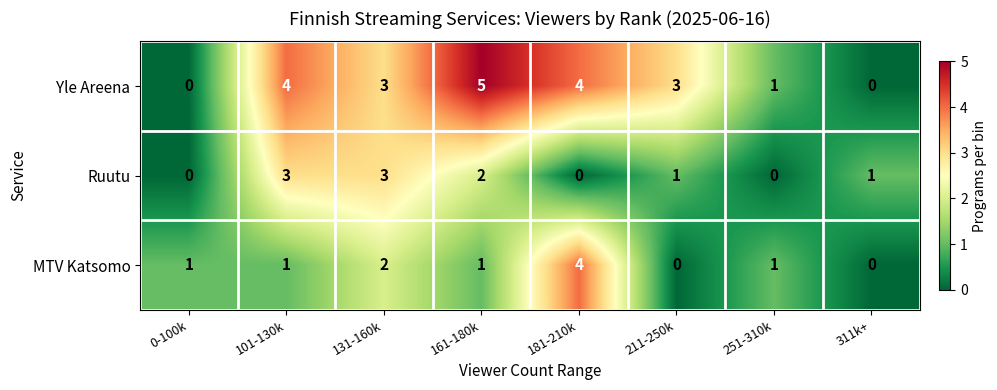

Which category has the highest value in the Yle Areena series?

161-180k